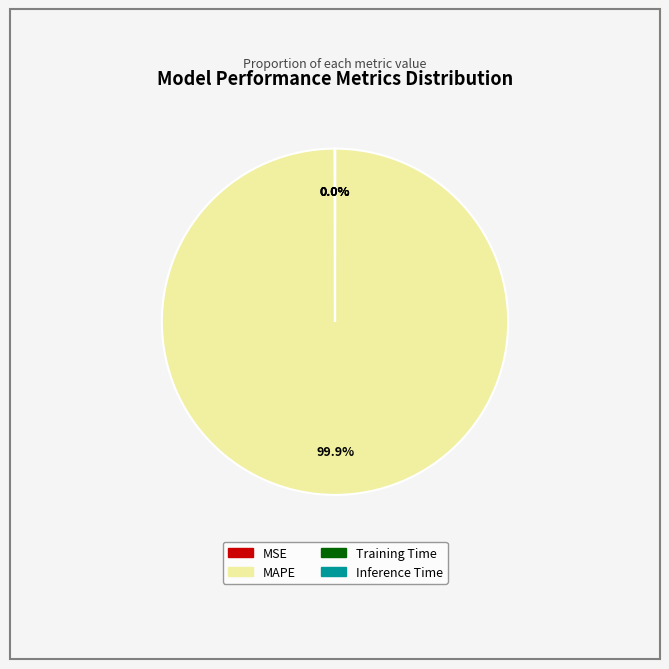

What is the majority slice?

MAPE